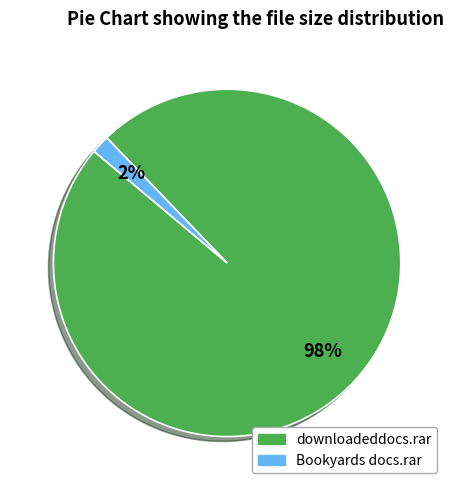

Rank the categories by value from highest to lowest.

downloadeddocs.rar, Bookyards docs.rar